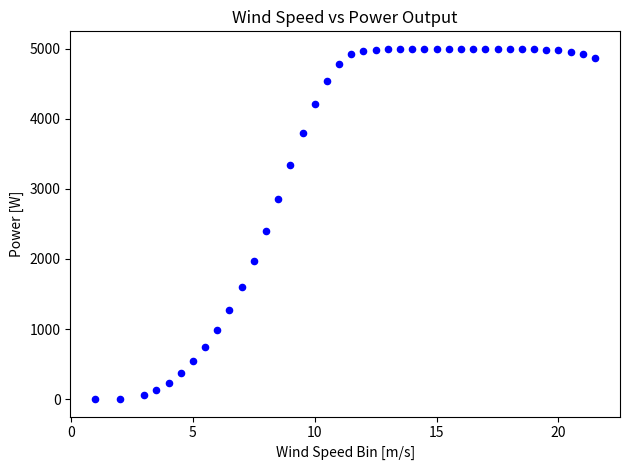

What Y value in the scatter plot is closest to 2500?

2398